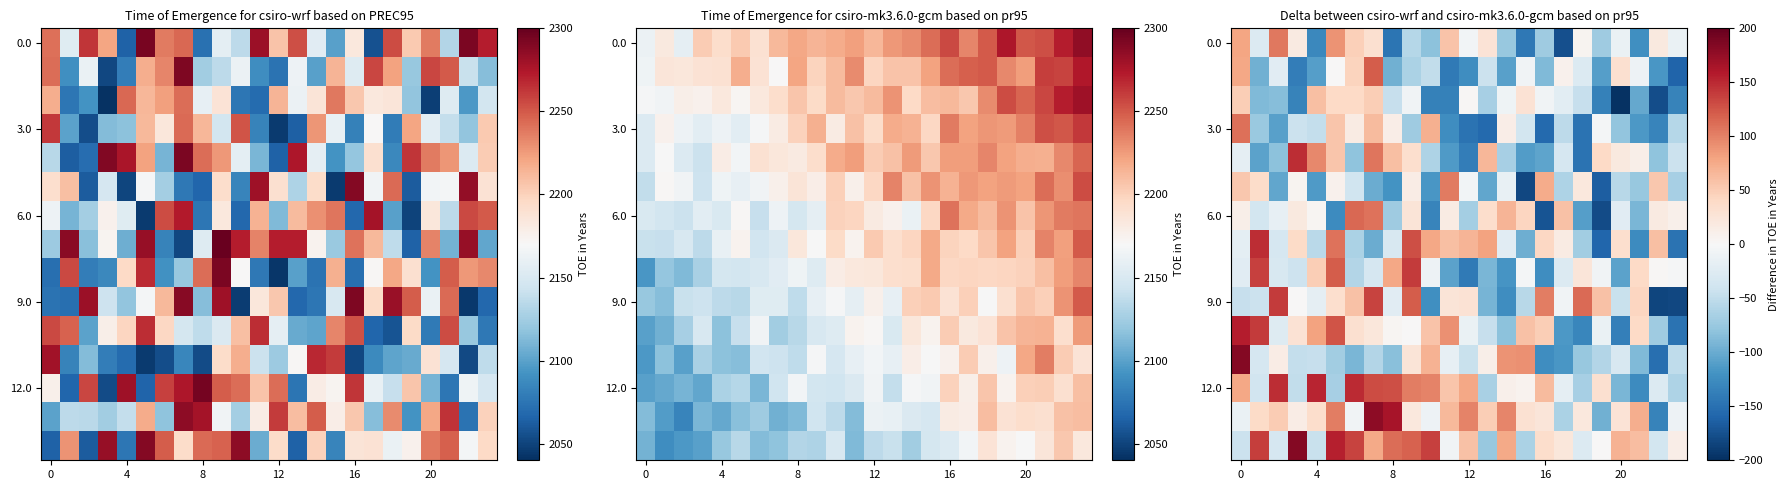

Which has a higher value, 16 or 20?

20